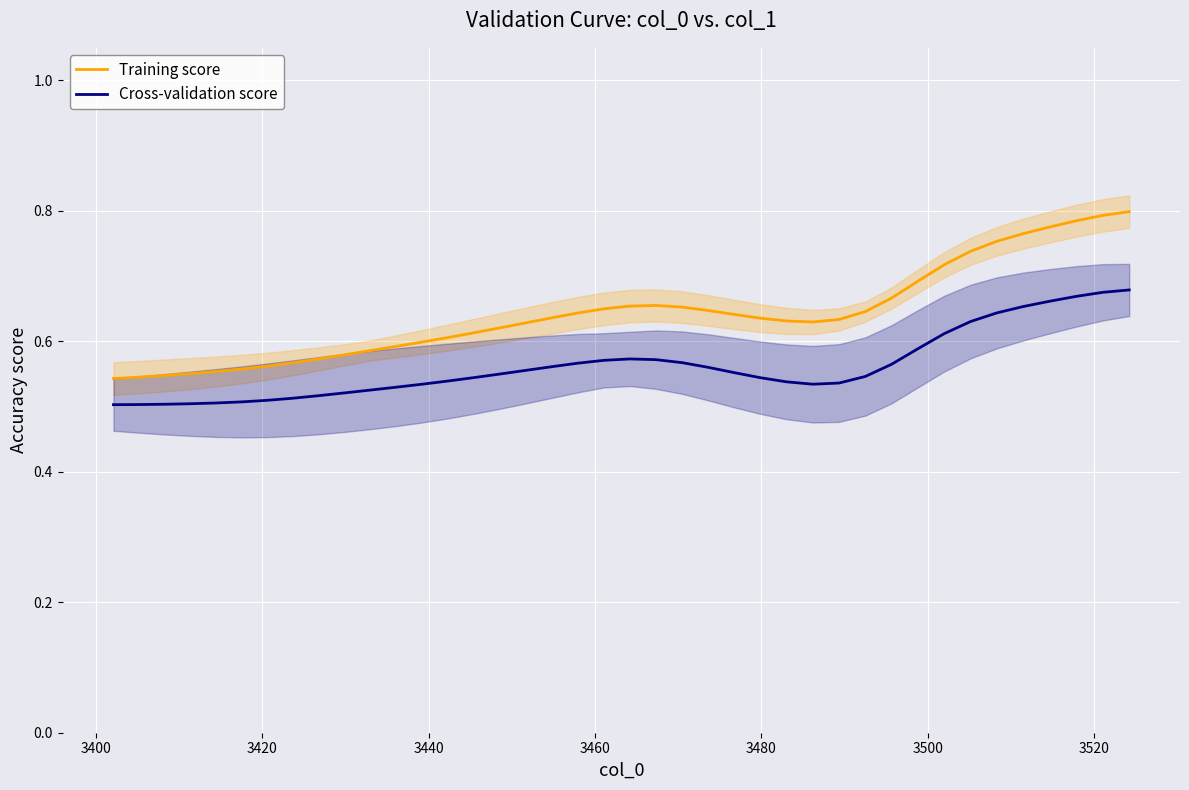

Which series has the largest total across all categories?

Training score